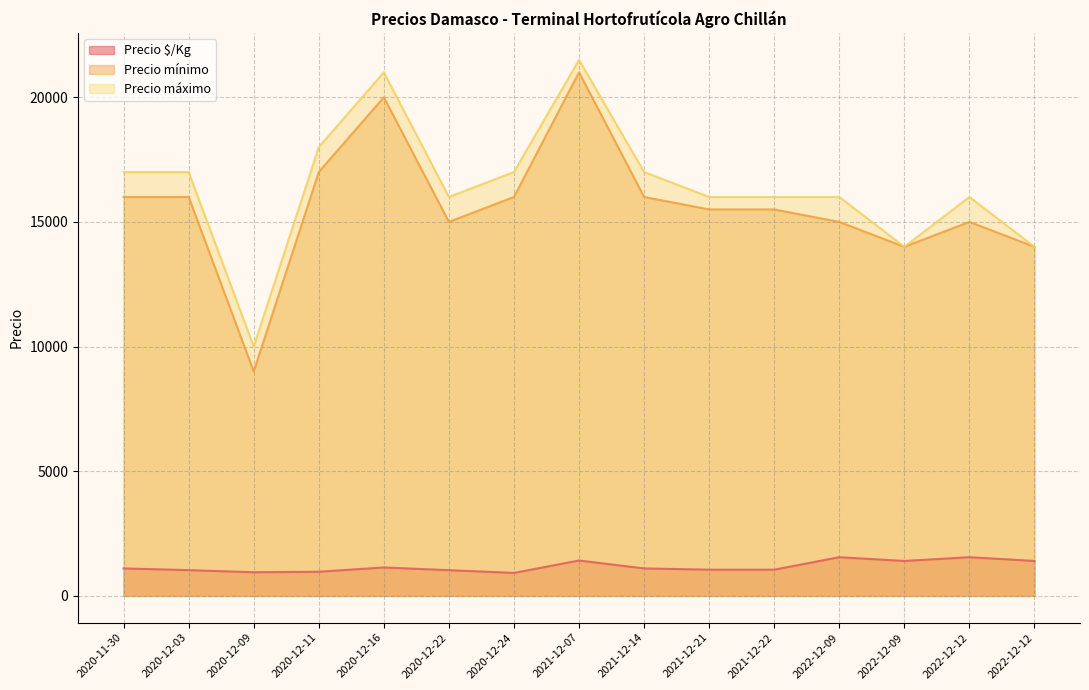

At 2022-12-12, list the series in order from largest to smallest.

Precio máximo, Precio mínimo, Precio $/Kg